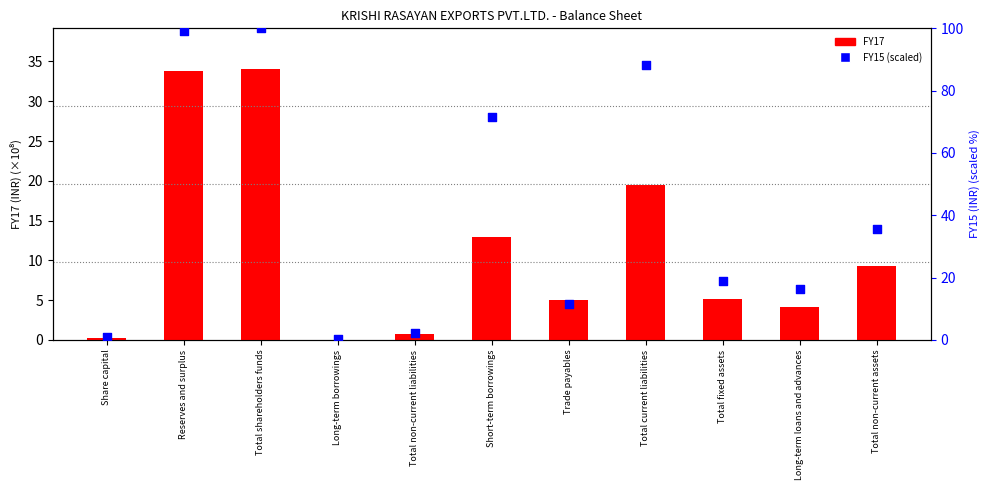

What is the total value across all series at Short-term borrowings?

84.3